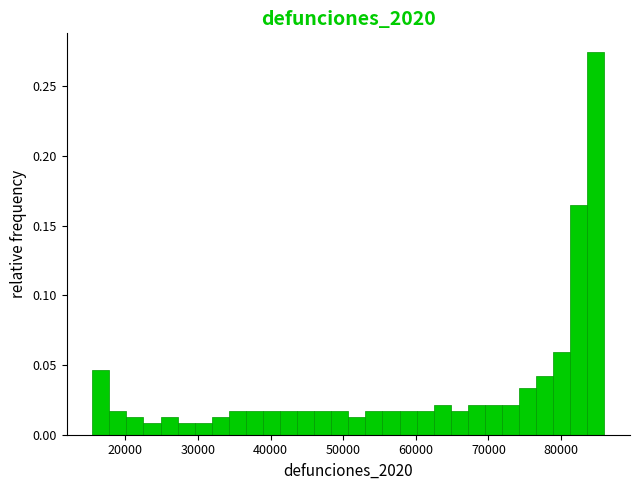

Around what value on the x-axis is the tallest bar? Give the approximate position of its centre, as read against the axis.

85000